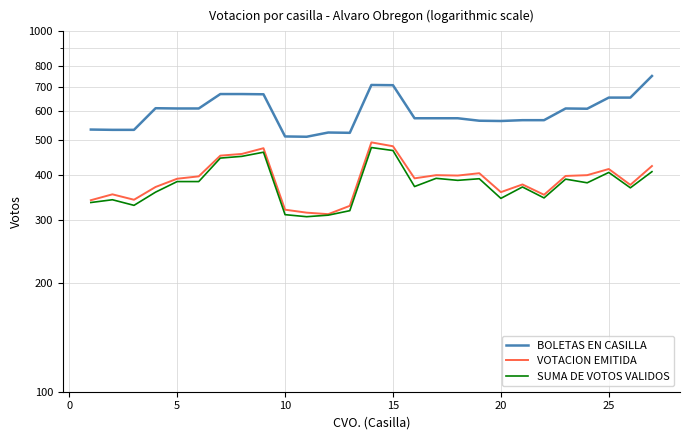

How many interior local peaks does the VOTACION EMITIDA series have?

7